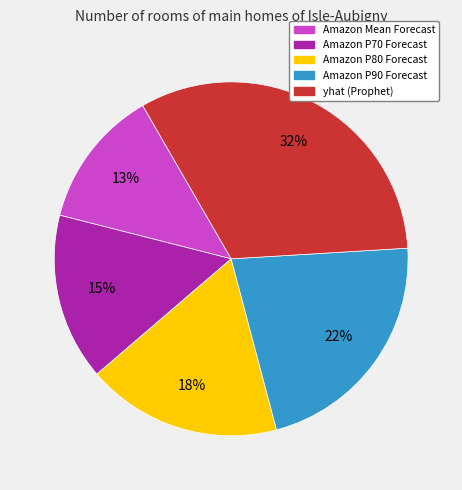

Does any single category account for the majority?

No